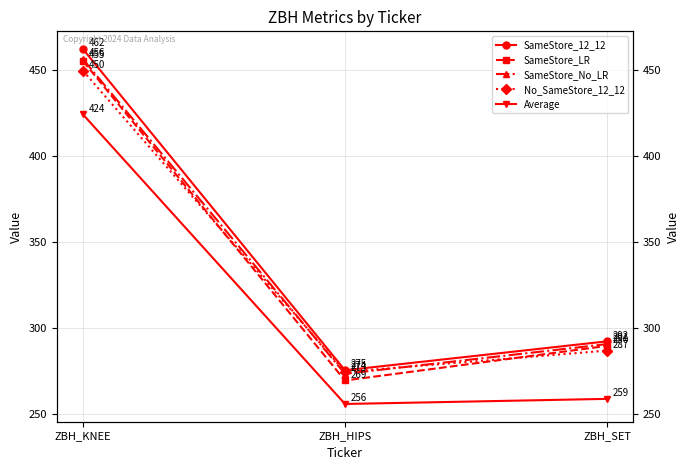

How many data points in SameStore_LR are less than 289?

1